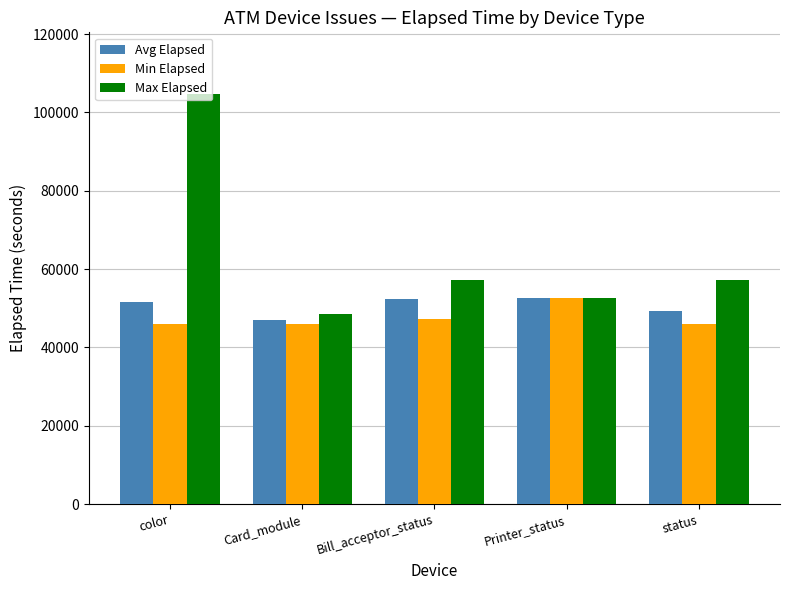

What is the difference between the maximum and minimum values in the Min Elapsed series?

6628